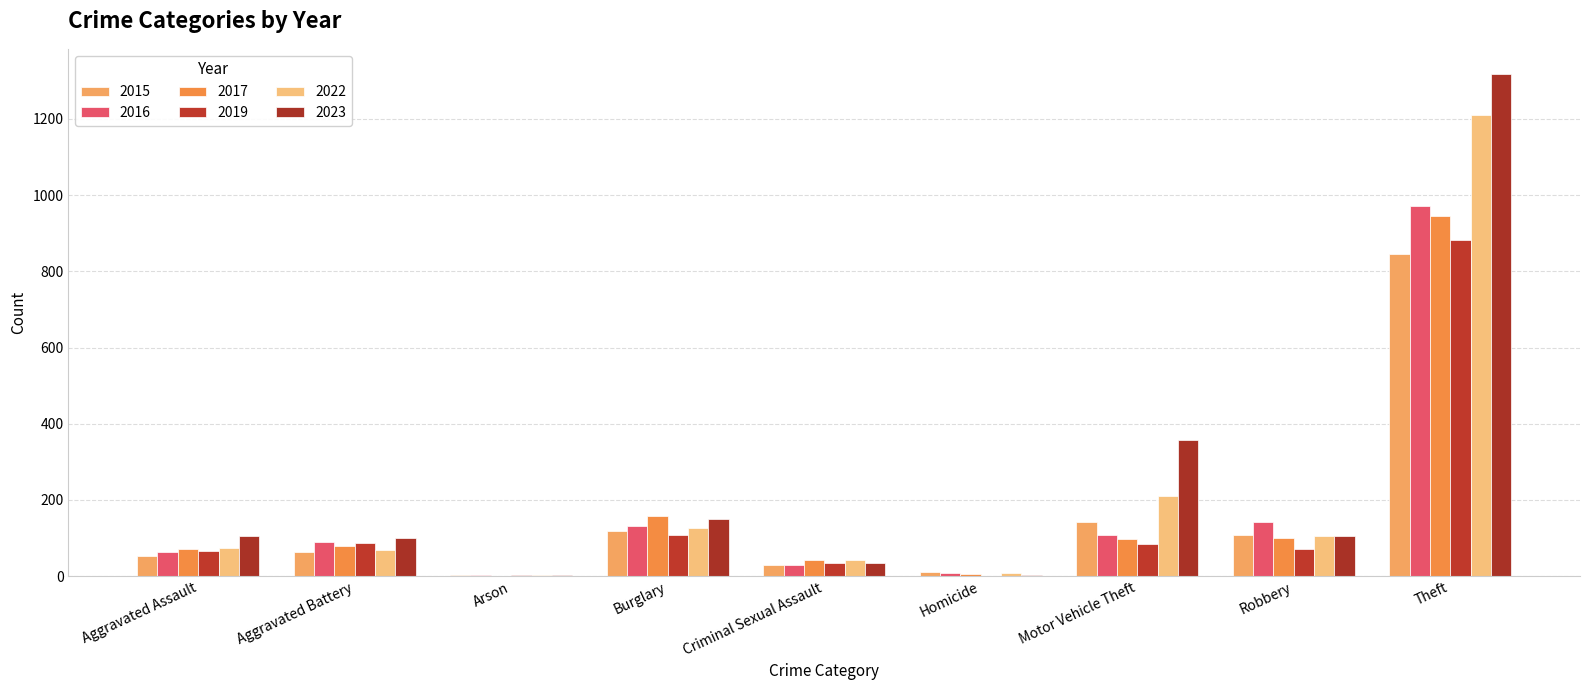

What is the average value of the 2023 series?

242